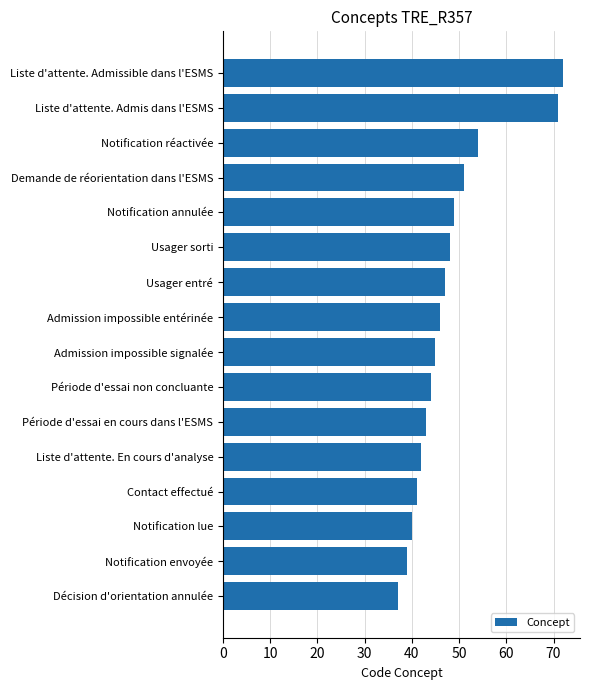

List the labels in order of value, smallest first.

Décision d'orientation annulée, Notification envoyée, Notification lue, Contact effectué, Liste d'attente. En cours d'analyse, Période d'essai en cours dans l'ESMS, Période d'essai non concluante, Admission impossible signalée, Admission impossible entérinée, Usager entré, Usager sorti, Notification annulée, Demande de réorientation dans l'ESMS, Notification réactivée, Liste d'attente. Admis dans l'ESMS, Liste d'attente. Admissible dans l'ESMS